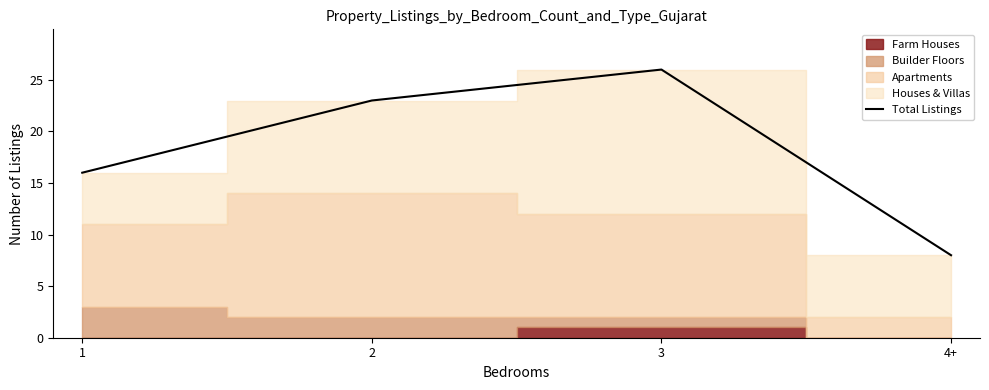

At which category does the data reach its first local peak?

3